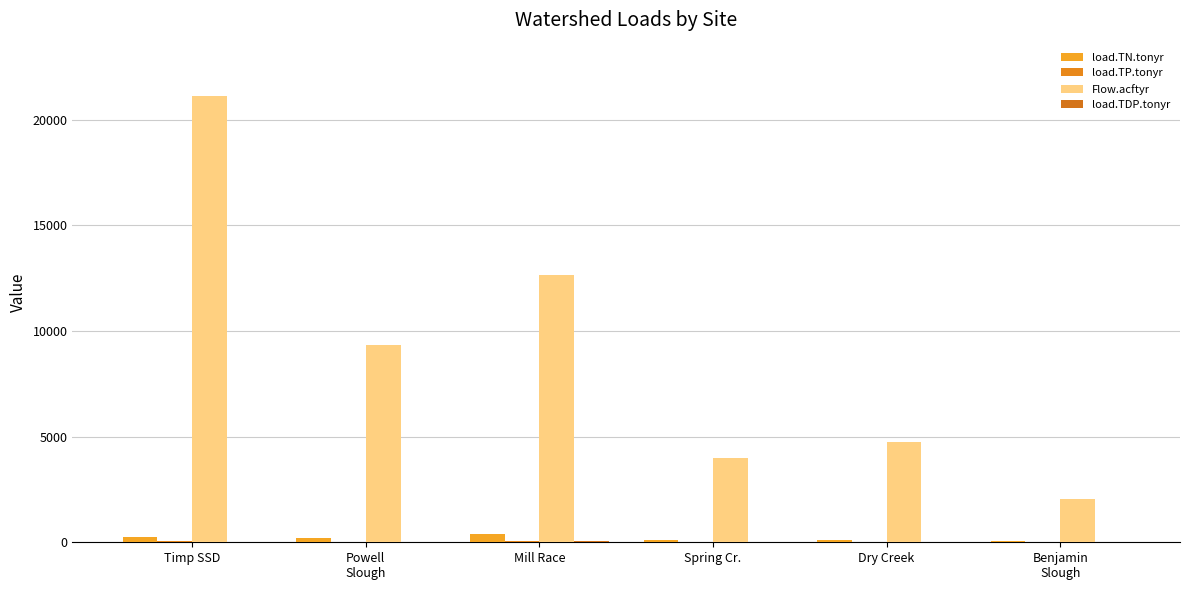

Are the bars horizontal?

No